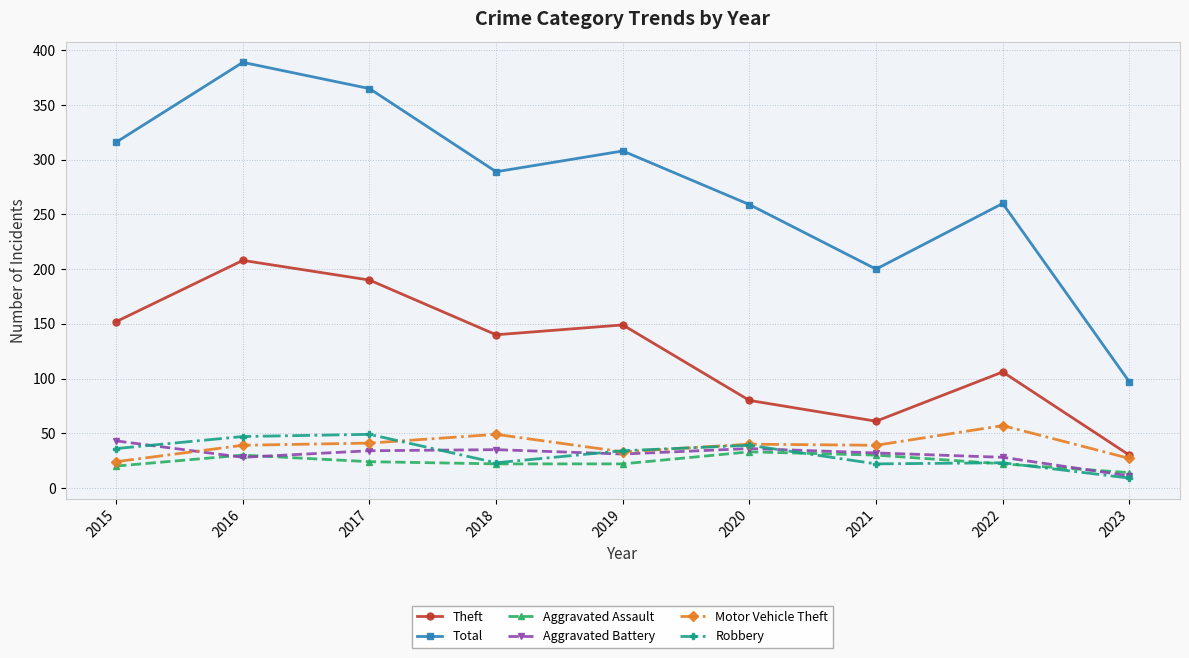

At which category does Robbery reach its first local valley?

2018